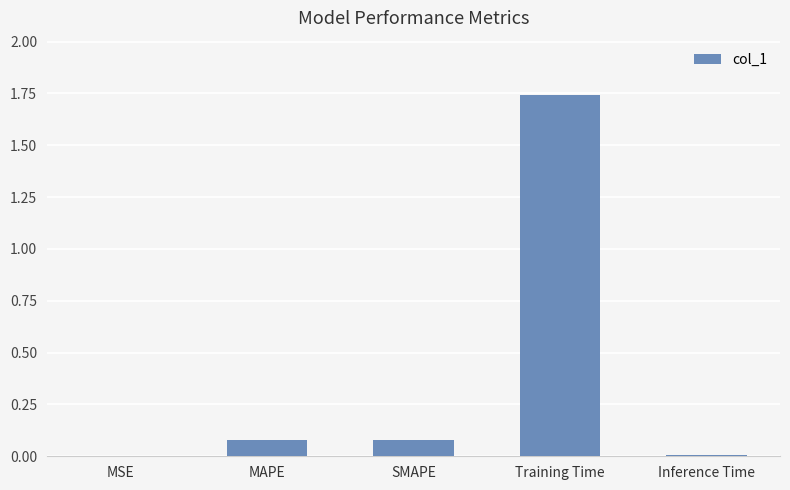

True or false: the data shows 0.0 at Inference Time.

True